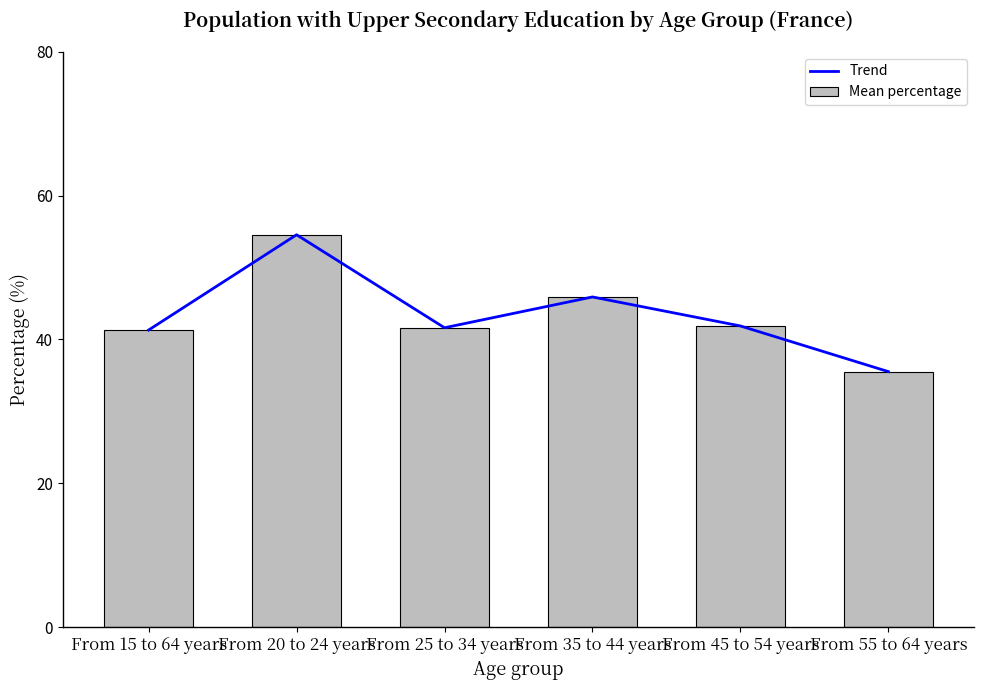

At From 15 to 64 years, list the series in order from largest to smallest.

Trend, Mean percentage